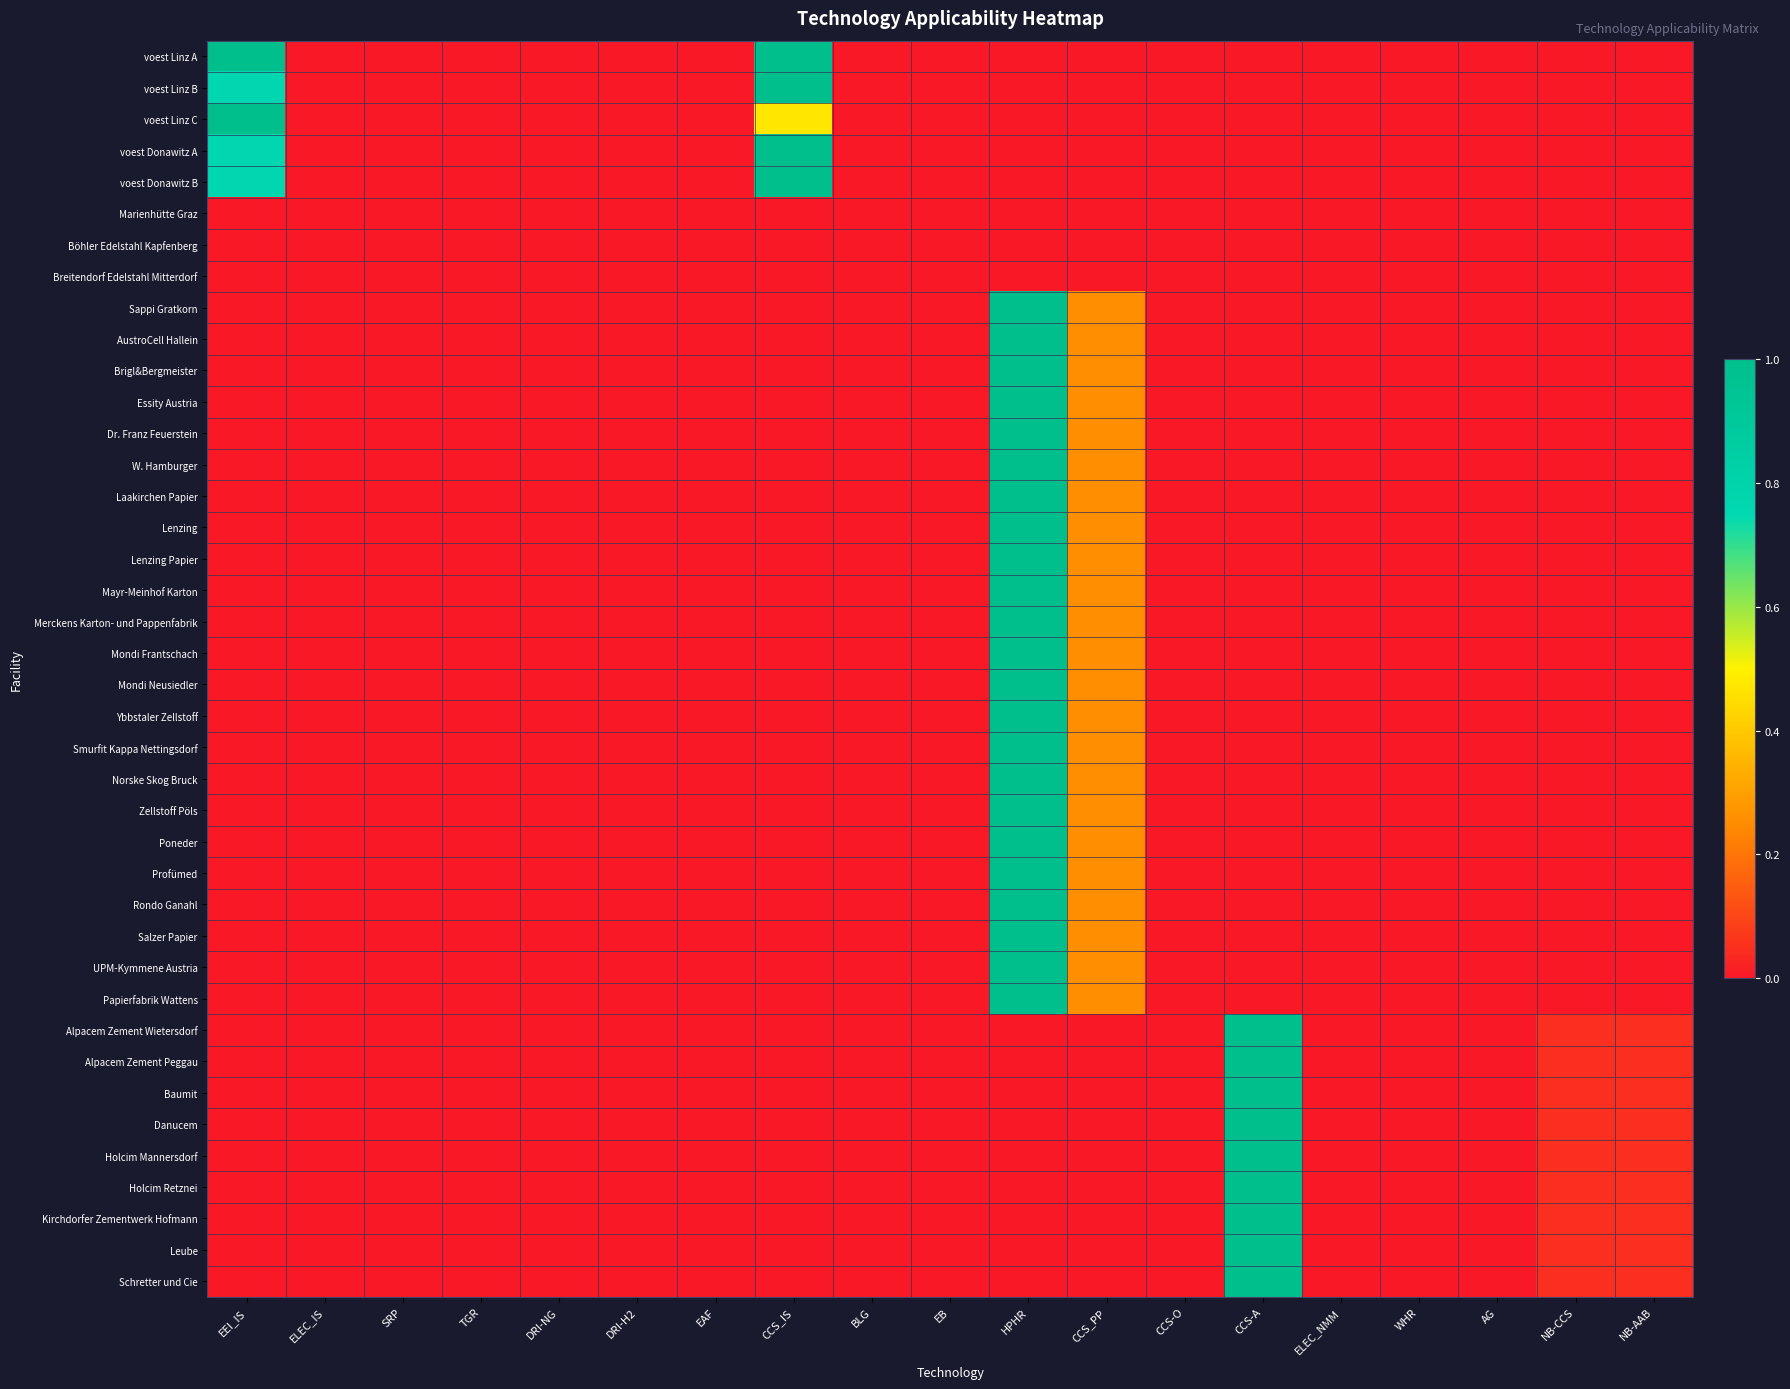

Count the number of categories in the chart.

19